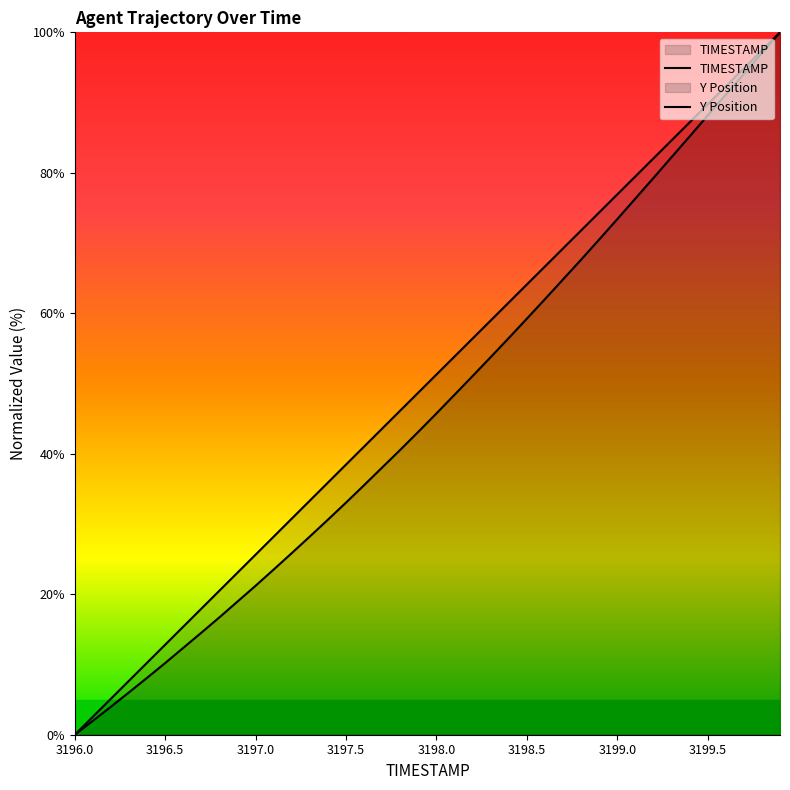

Rank the series by their average value, from lowest to highest.

Y, TIMESTAMP